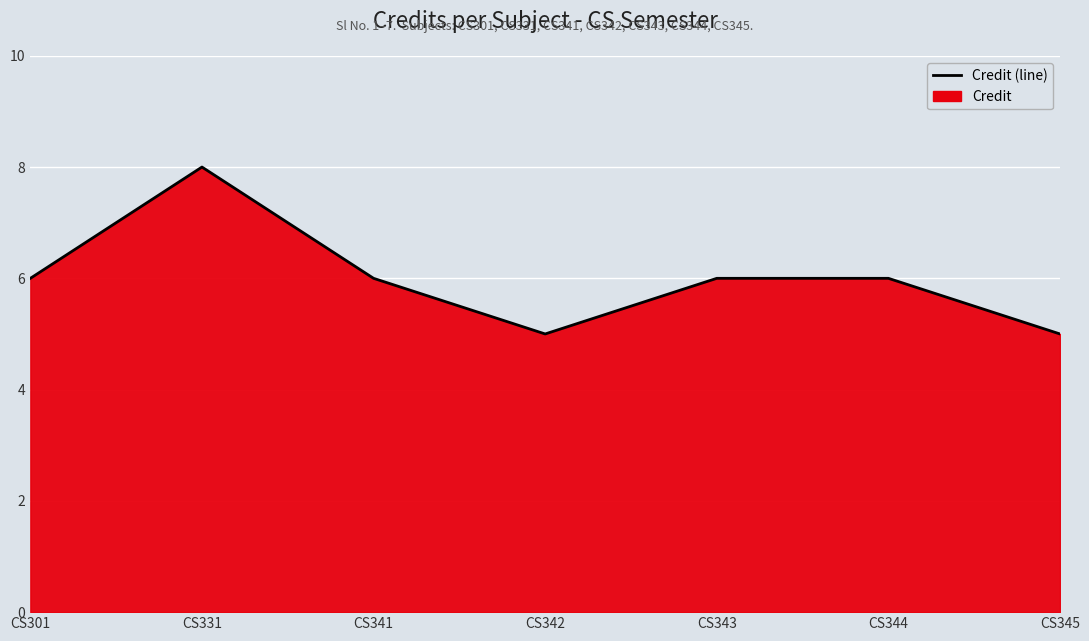

Where does the data first go above 6?

CS331